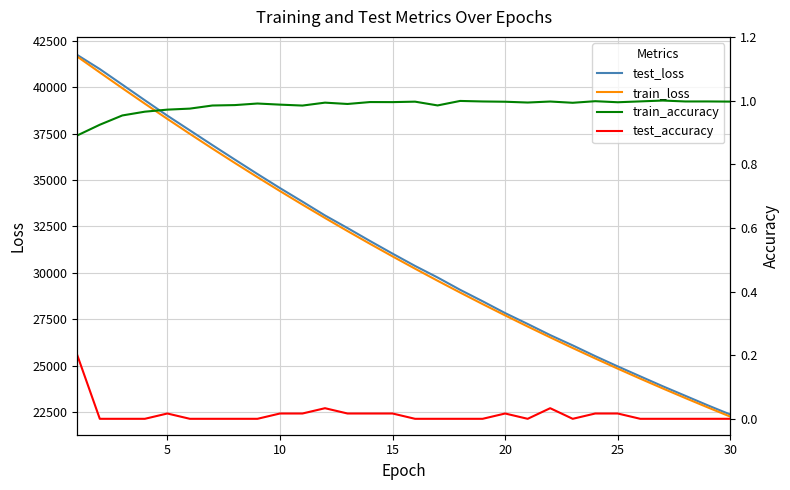

True or false: train_accuracy has more than 0 interior local peaks.

True